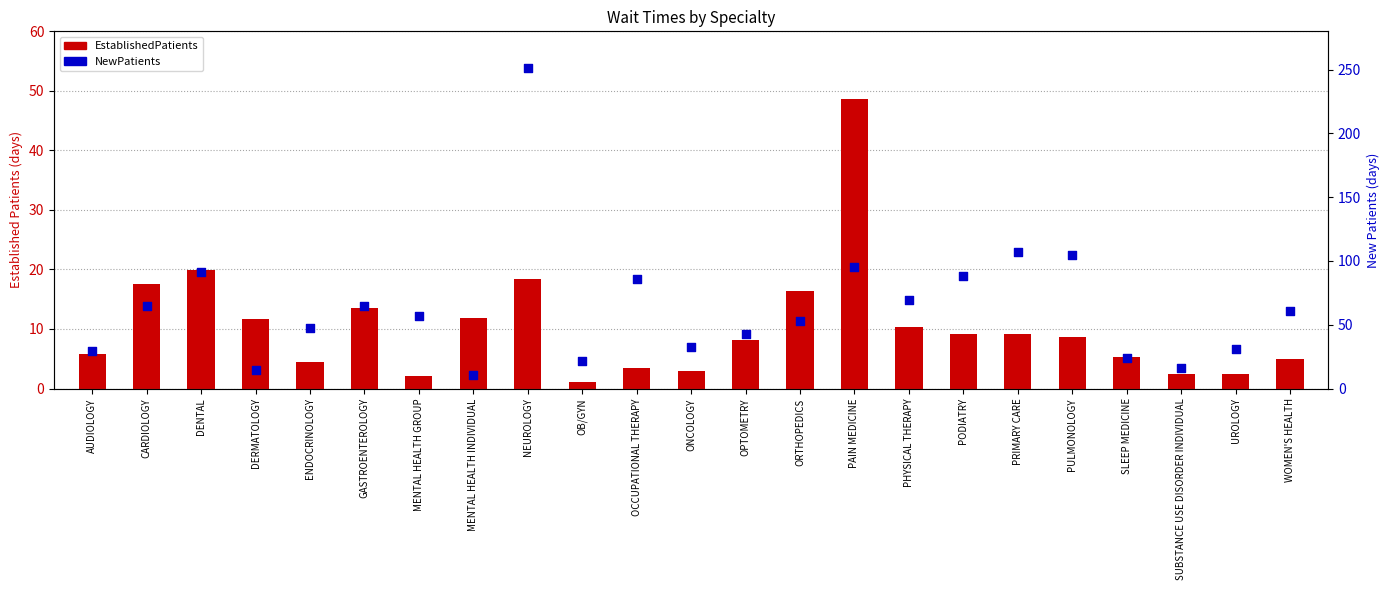

What are all the series names shown in the legend?

EstablishedPatients, NewPatients